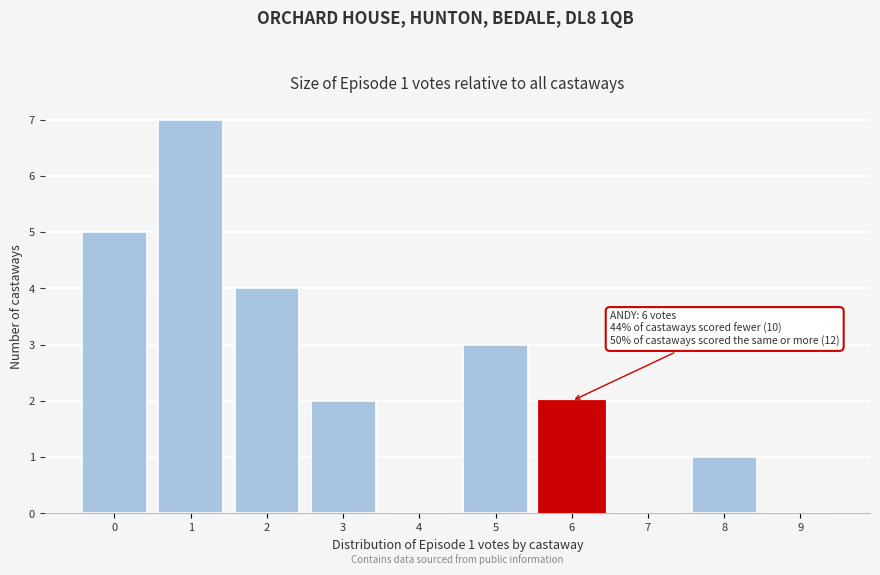

Which range on the x-axis has the tallest bar?

0.5 to 1.5